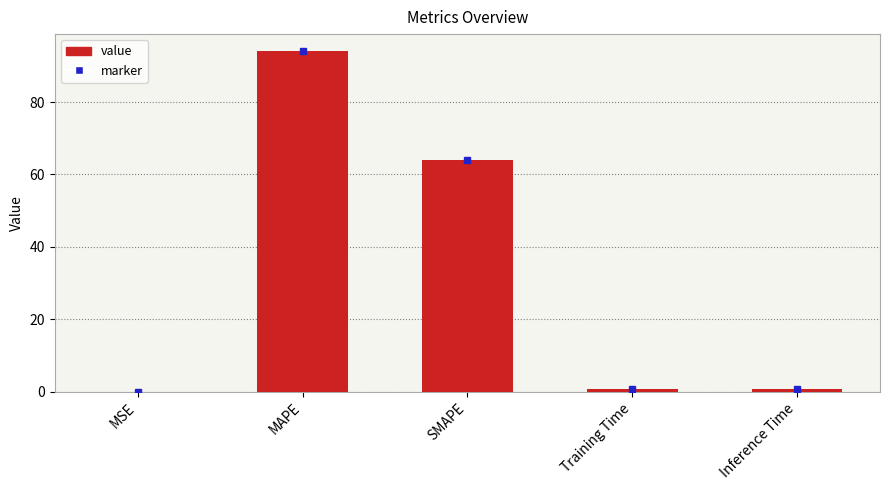

What is the sum of all values?

159.5